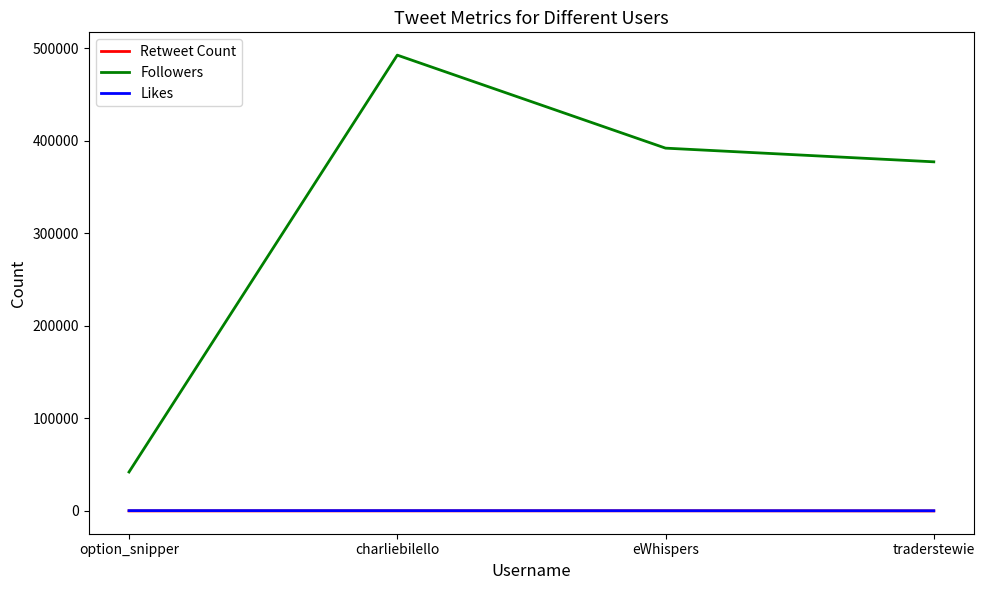

True or false: Followers and Retweet Count cross at least once.

False